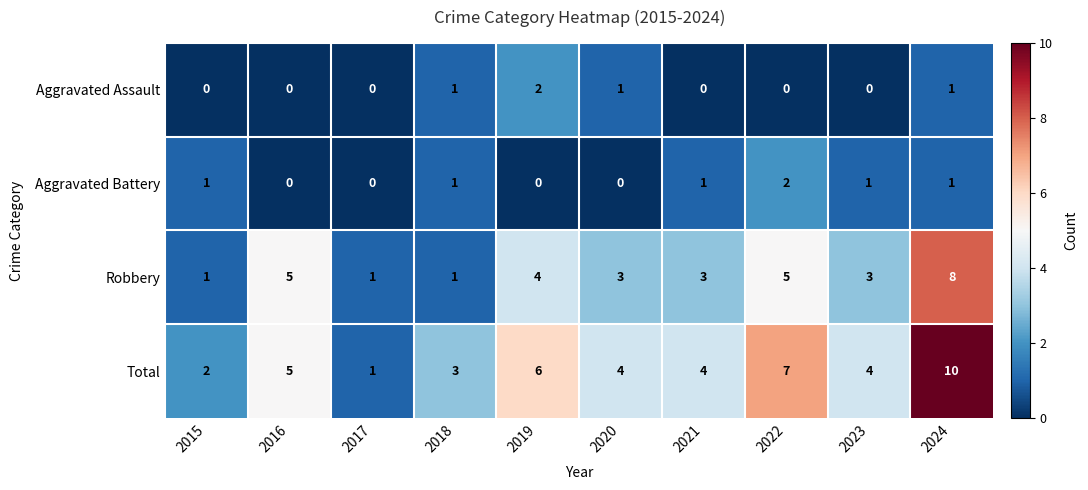

Which series has the largest range (max minus min)?

Total